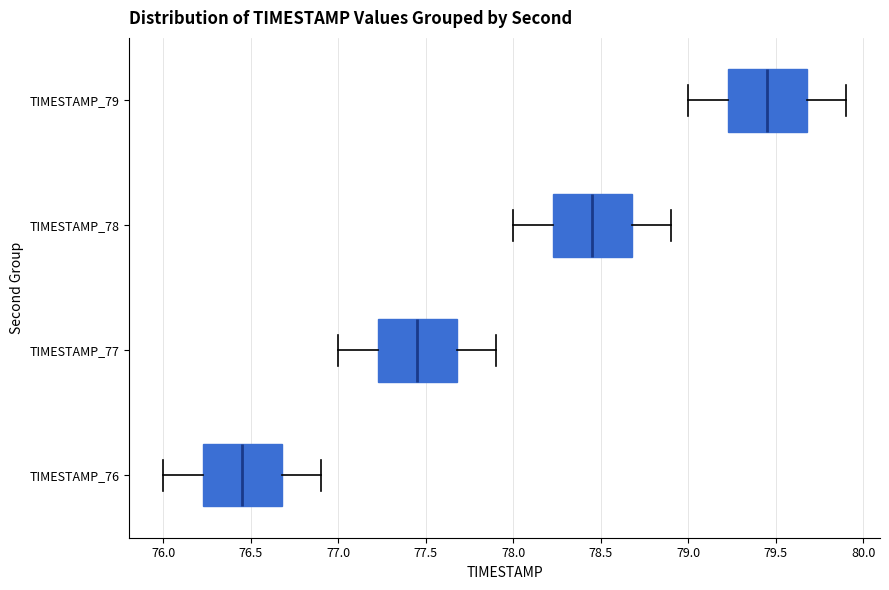

Which box's median line is the furthest to the right?

TIMESTAMP_79